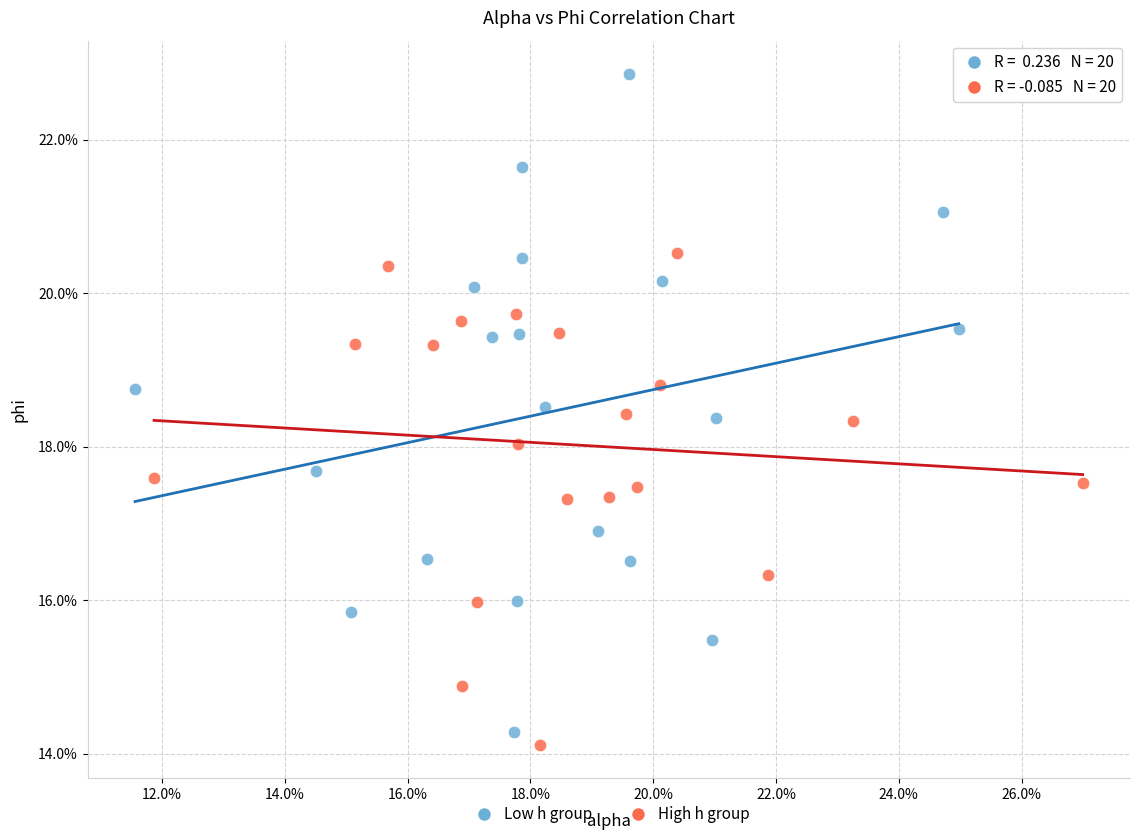

Which series has the widest spread of Y values?

Low h group